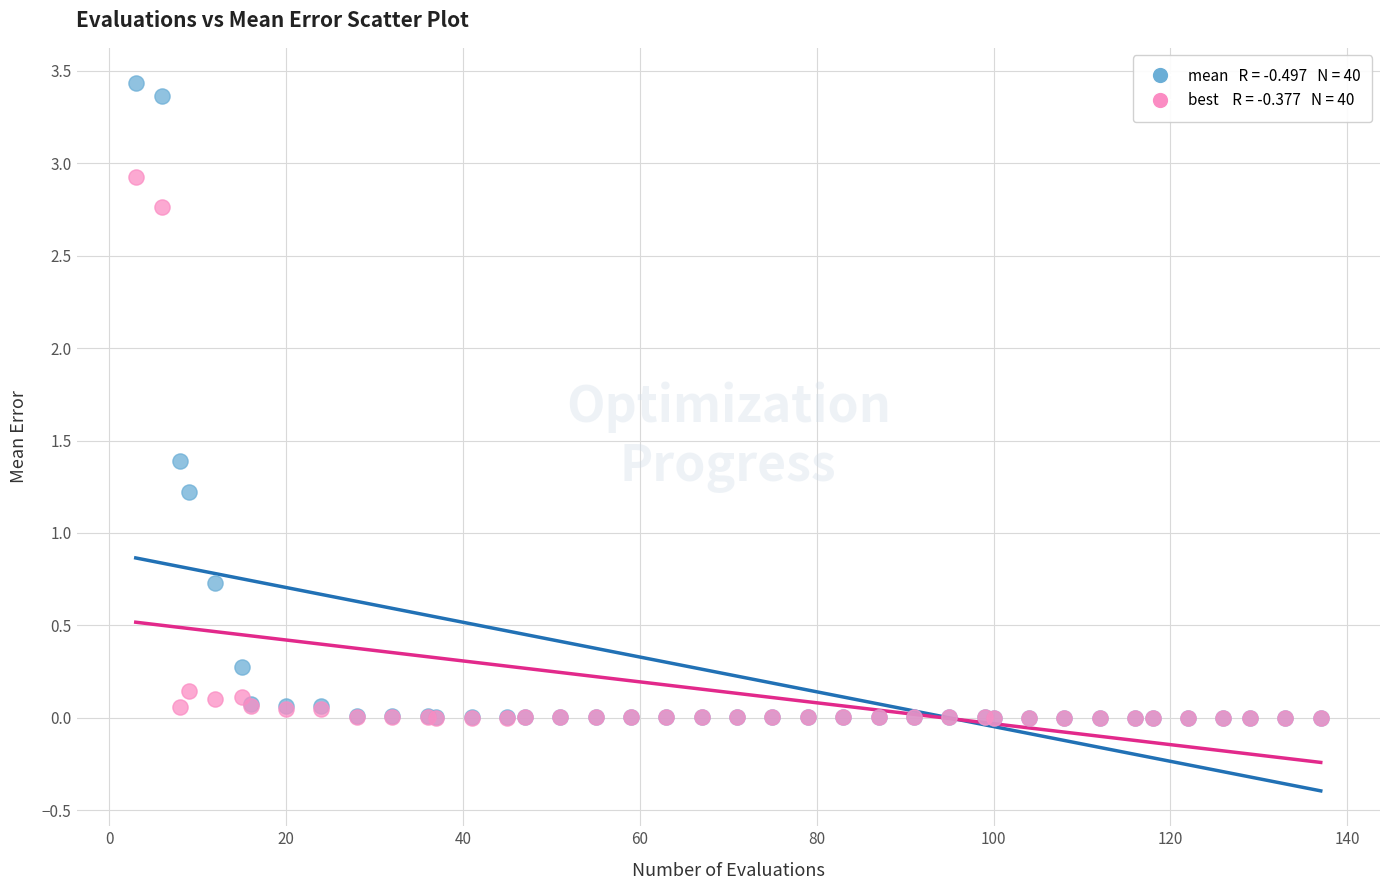

Across all series, what Y value is closest to 1?

1.2